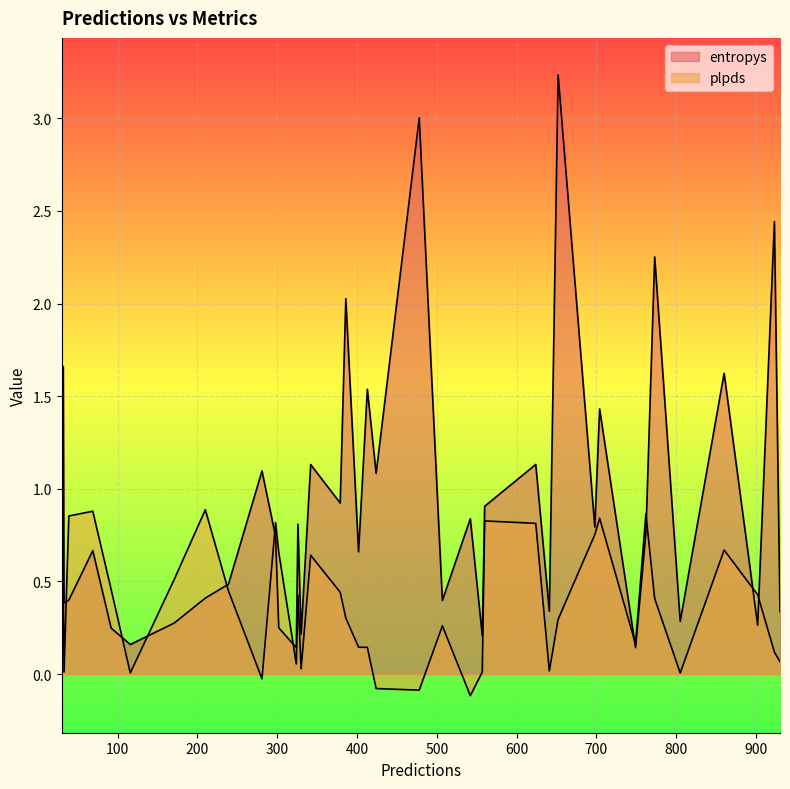

How many lines are shown in the chart?

2